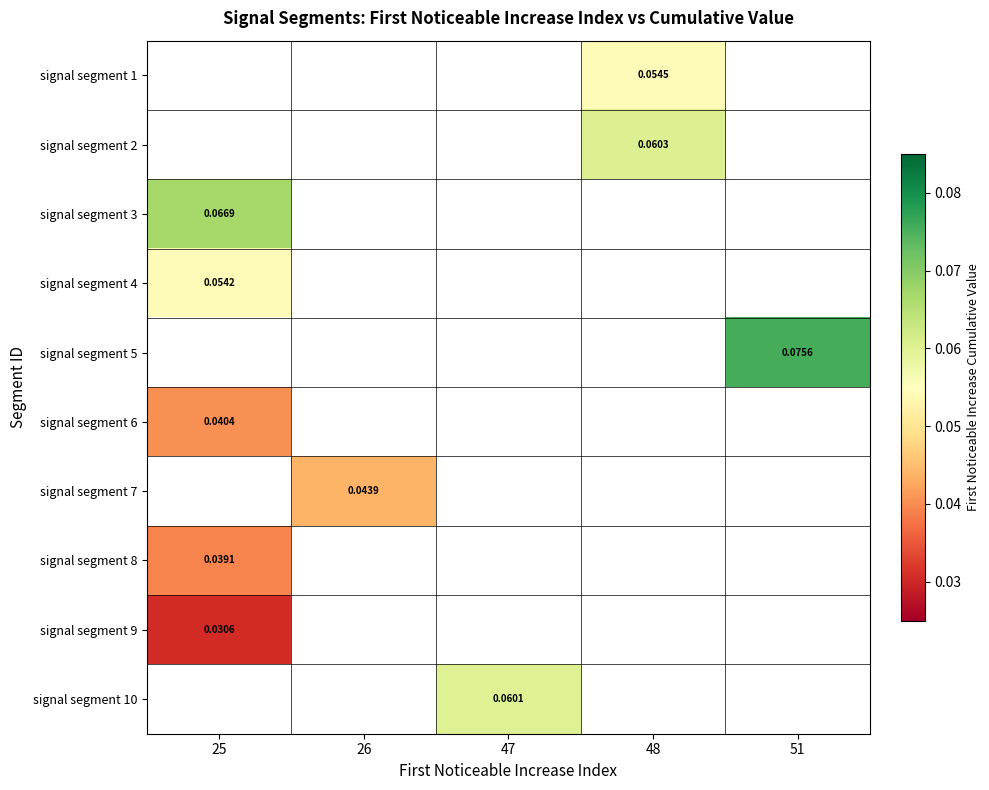

How many positive values does the signal segment 5 series have?

1